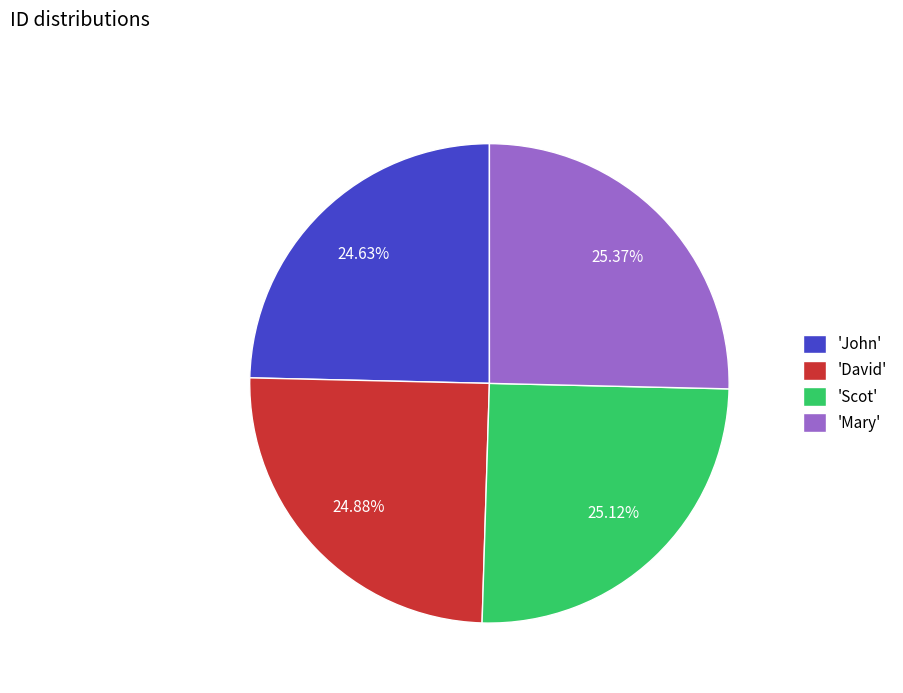

Is there any slice that represents more than half of the pie?

No